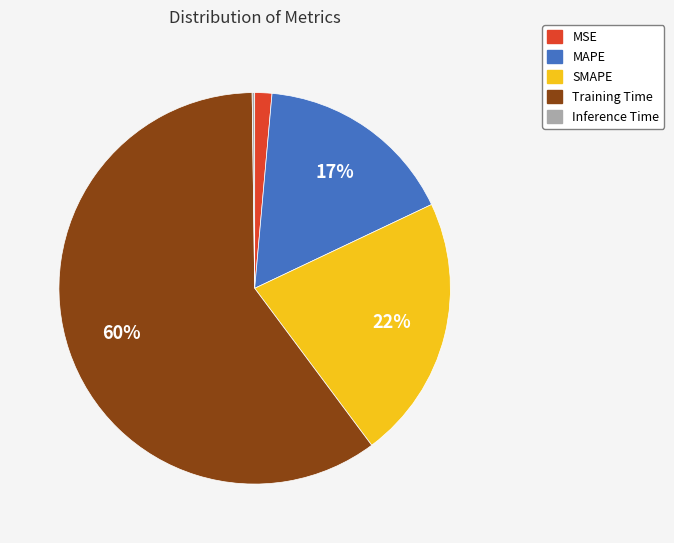

What is the largest slice in the pie chart?

Training Time